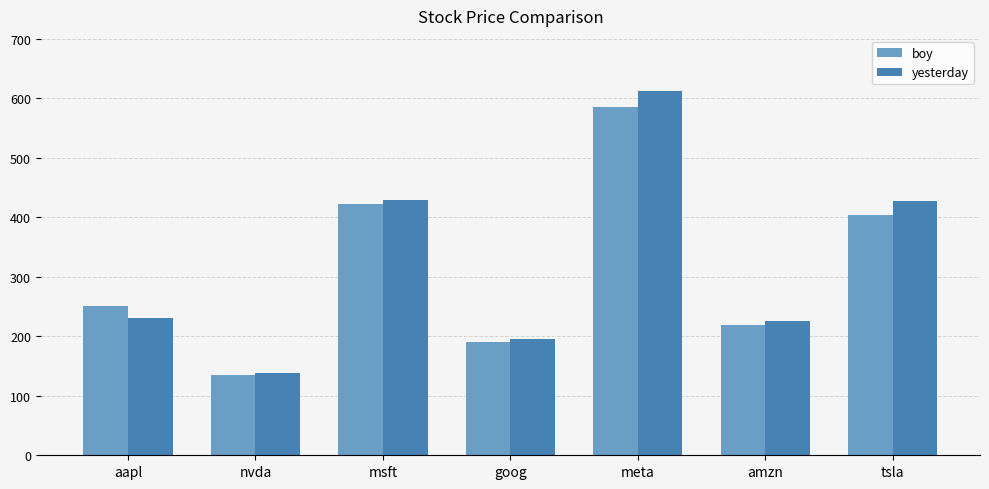

What is the difference between the yesterday values at meta and msft?

183.7